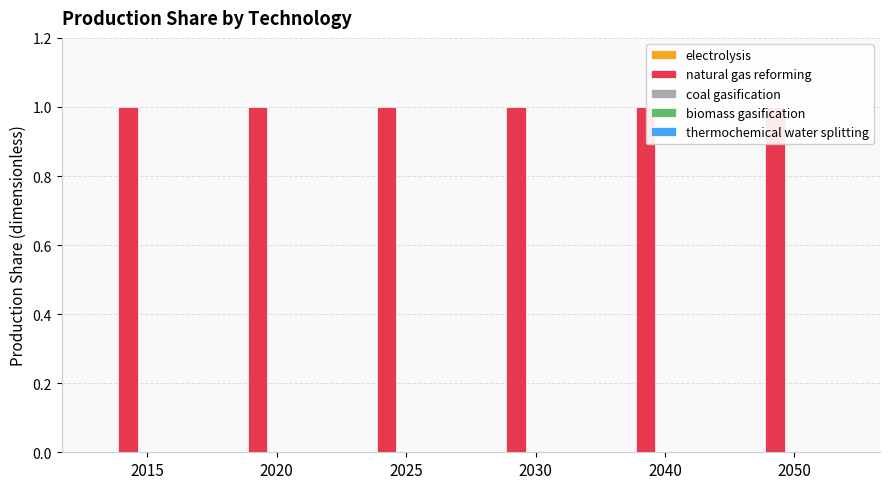

Does the chart contain any negative values?

No